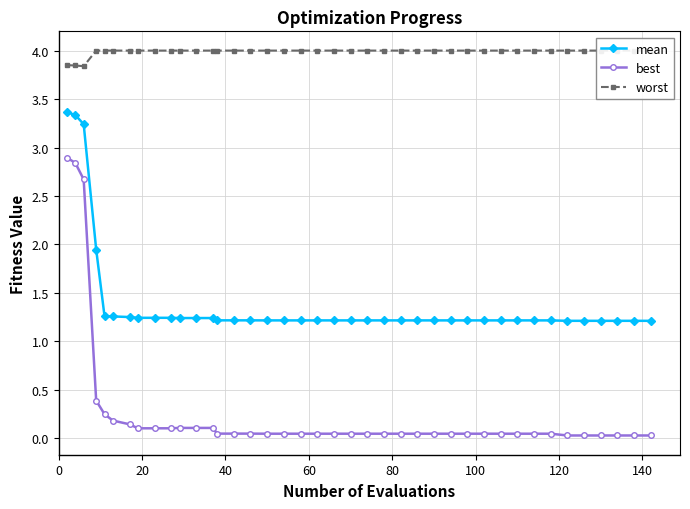

True or false: best and mean intersect in this chart.

False